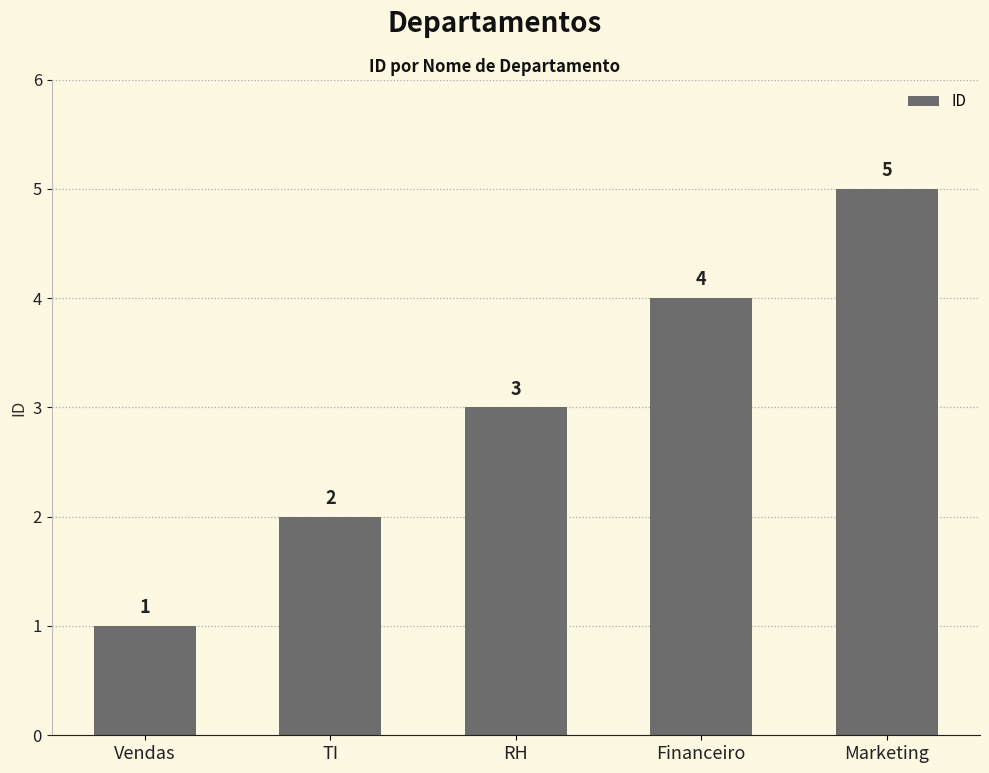

What is the change in value from Vendas to Marketing?

+4